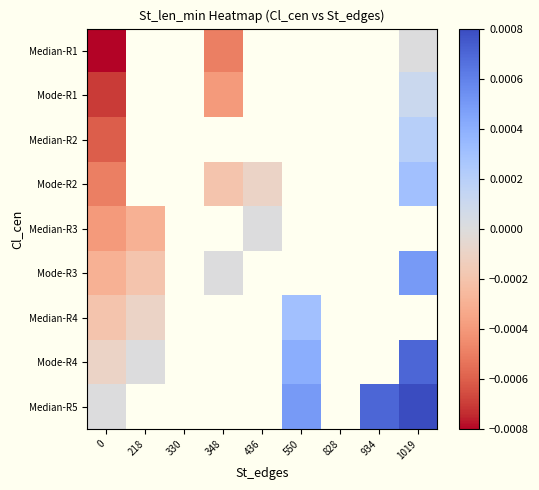

How many distinct data groups are displayed?

9